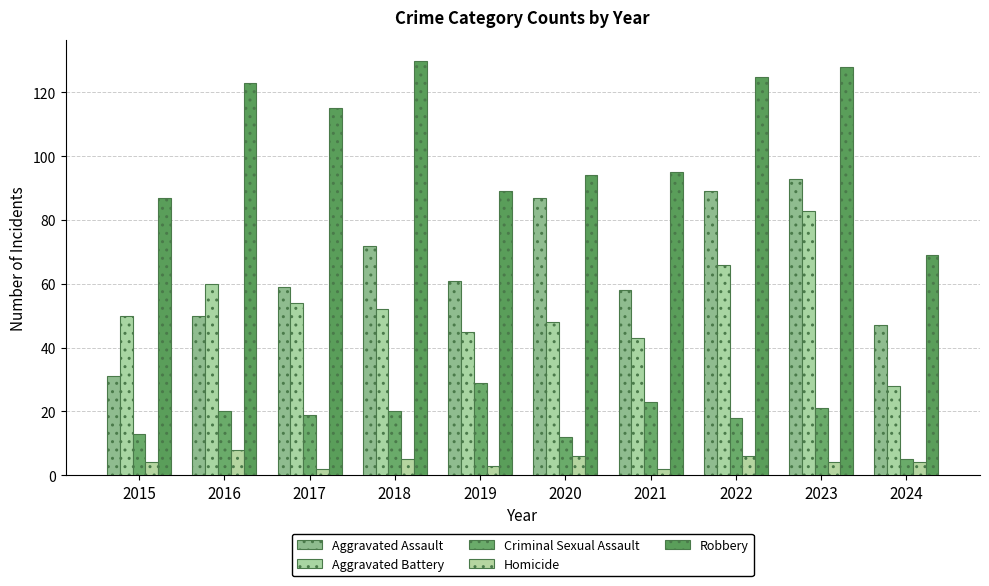

What are all the series names shown in the legend?

Aggravated Assault, Aggravated Battery, Criminal Sexual Assault, Homicide, Robbery